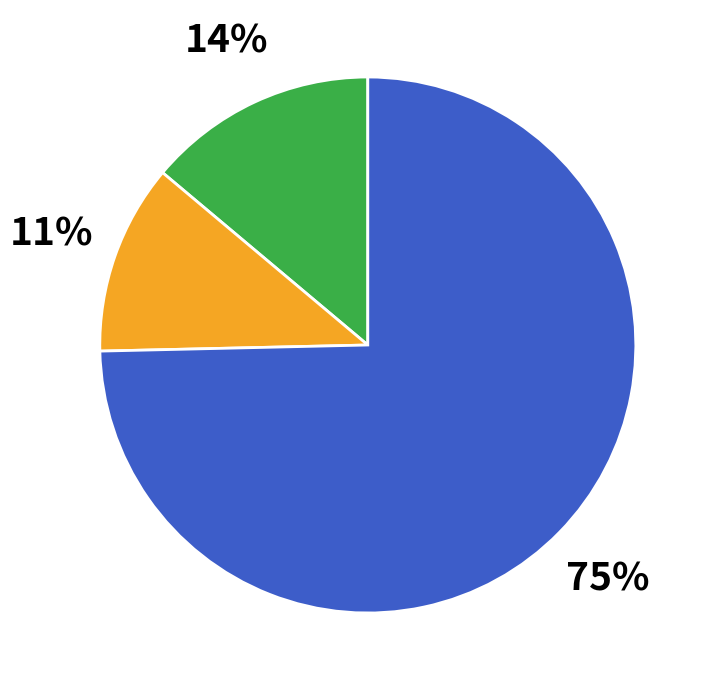

Is there any slice that represents more than half of the pie?

Yes